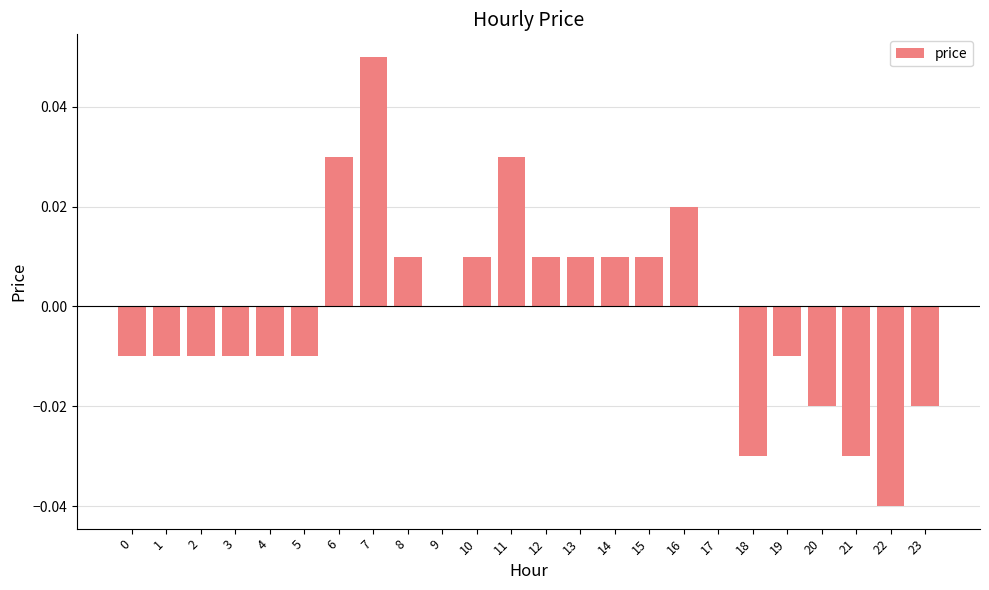

What is the change in value from 4 to 7?

+0.1